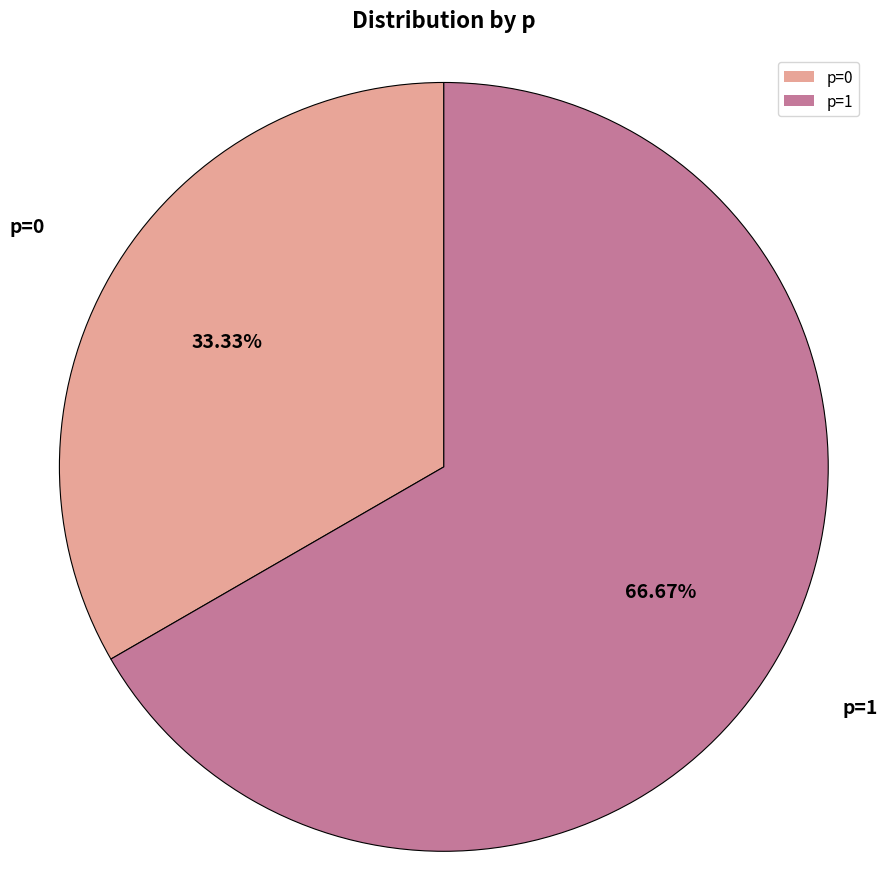

Is the sum of p=1 and p=0 greater than half?

Yes